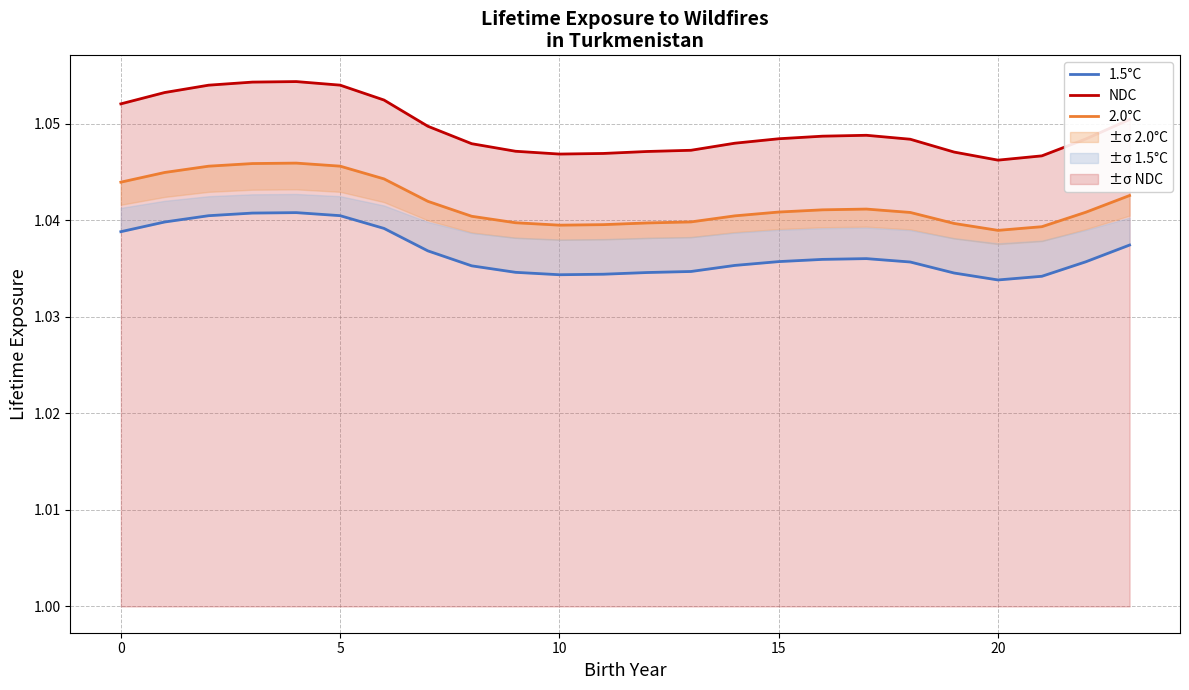

The 1.5°C series shows 1.0 at 10. True or false?

True